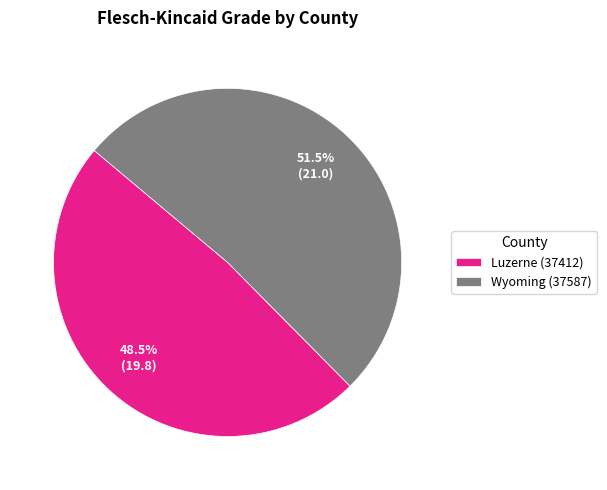

The Luzerne (37412) slice represents 40% of the pie. True or false?

False